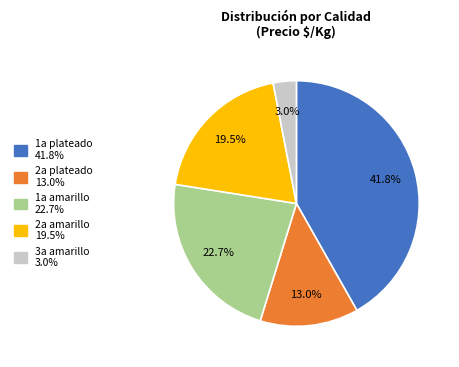

Combined, what portion of the pie is 2a plateado and 1a amarillo?

35.7%